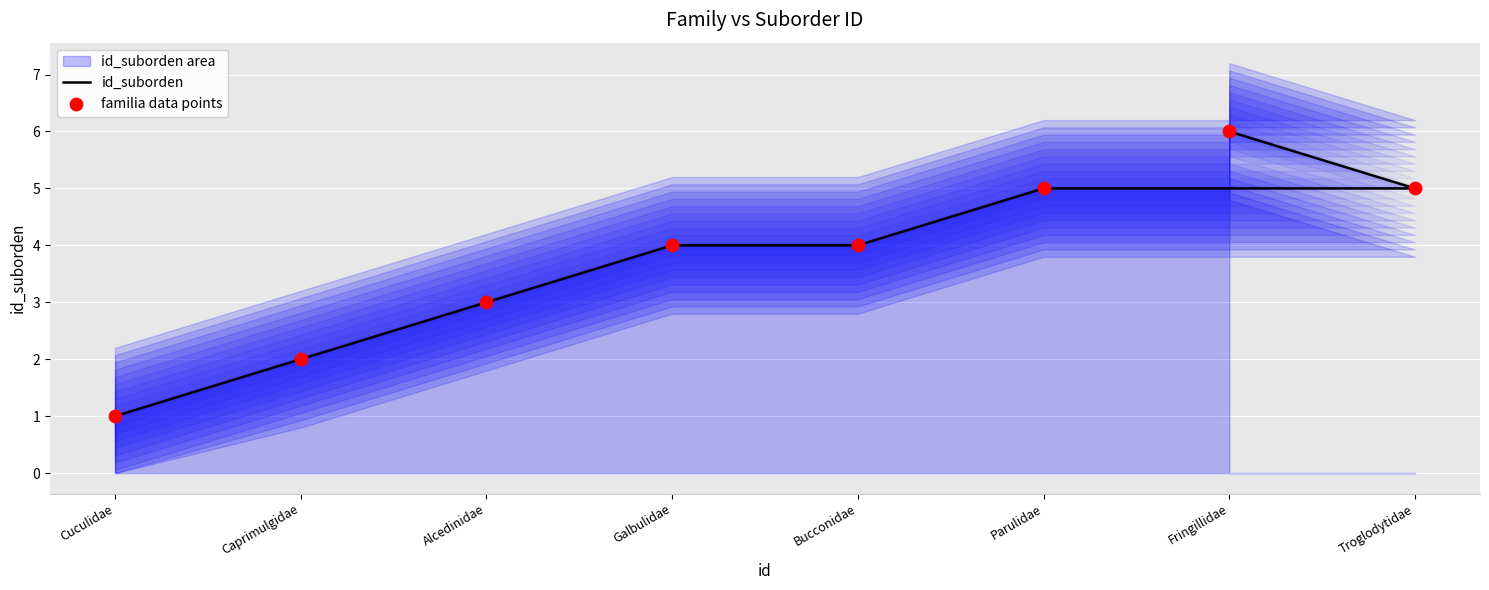

What is the total value across all series at Fringillidae?

12